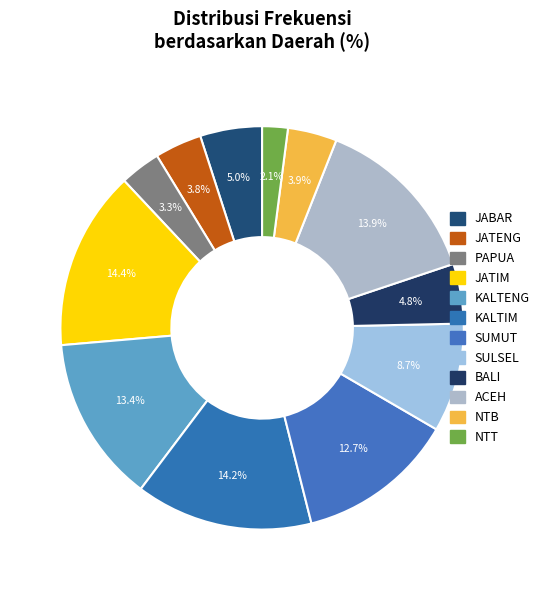

Does any single category account for the majority?

No